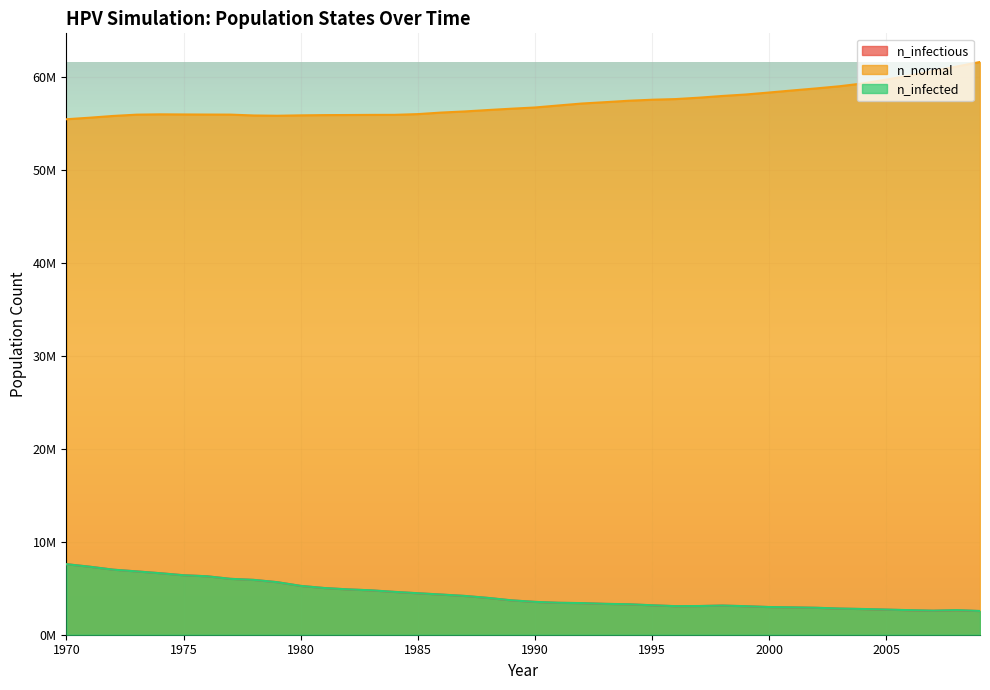

What is the difference between the second highest and second lowest values in the n_normal series?

5498292.0